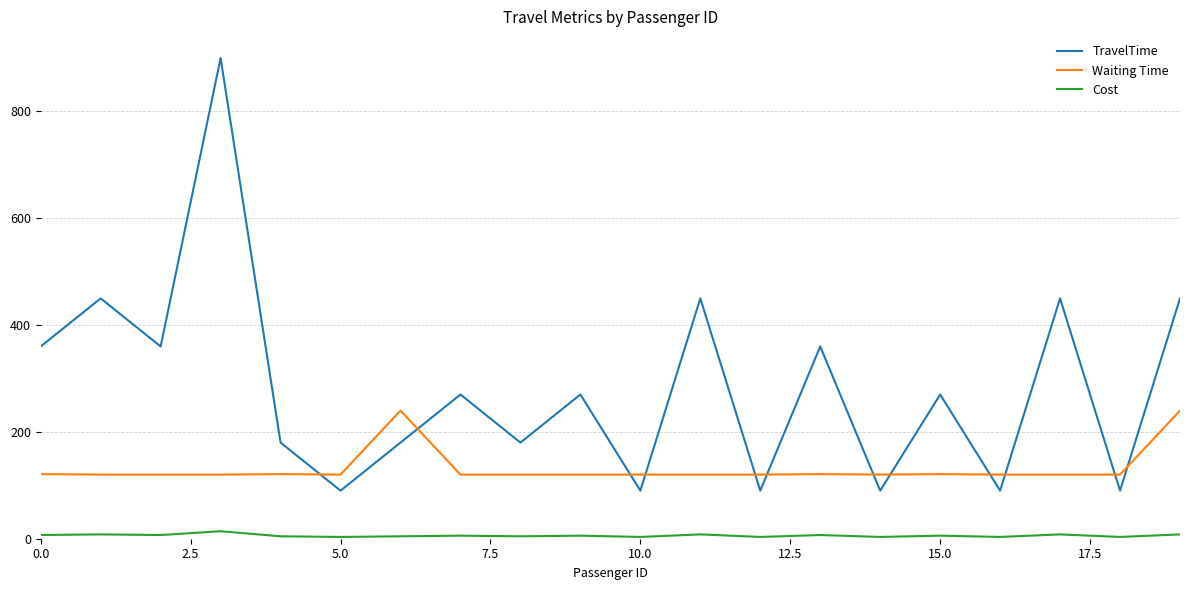

True or false: Cost has more than 2 interior local peaks.

True